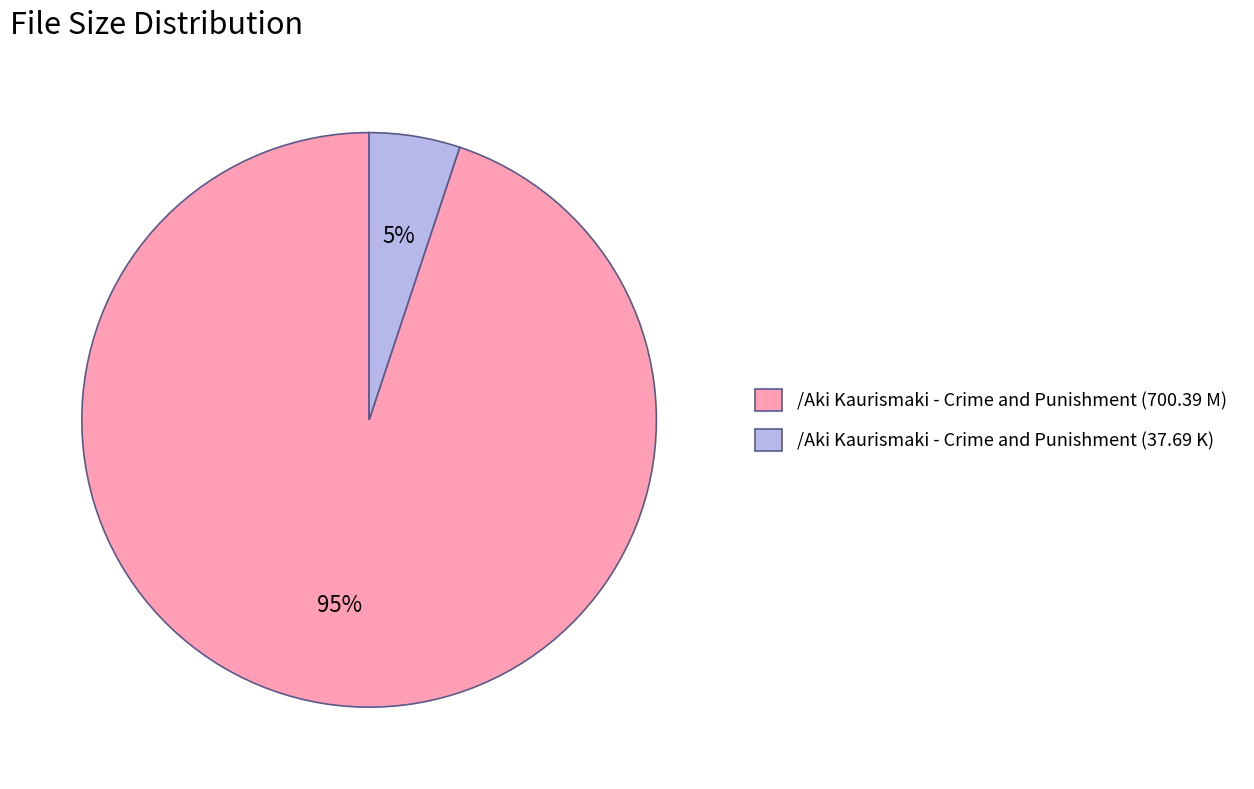

To the nearest percent, what is the average slice percentage?

50%